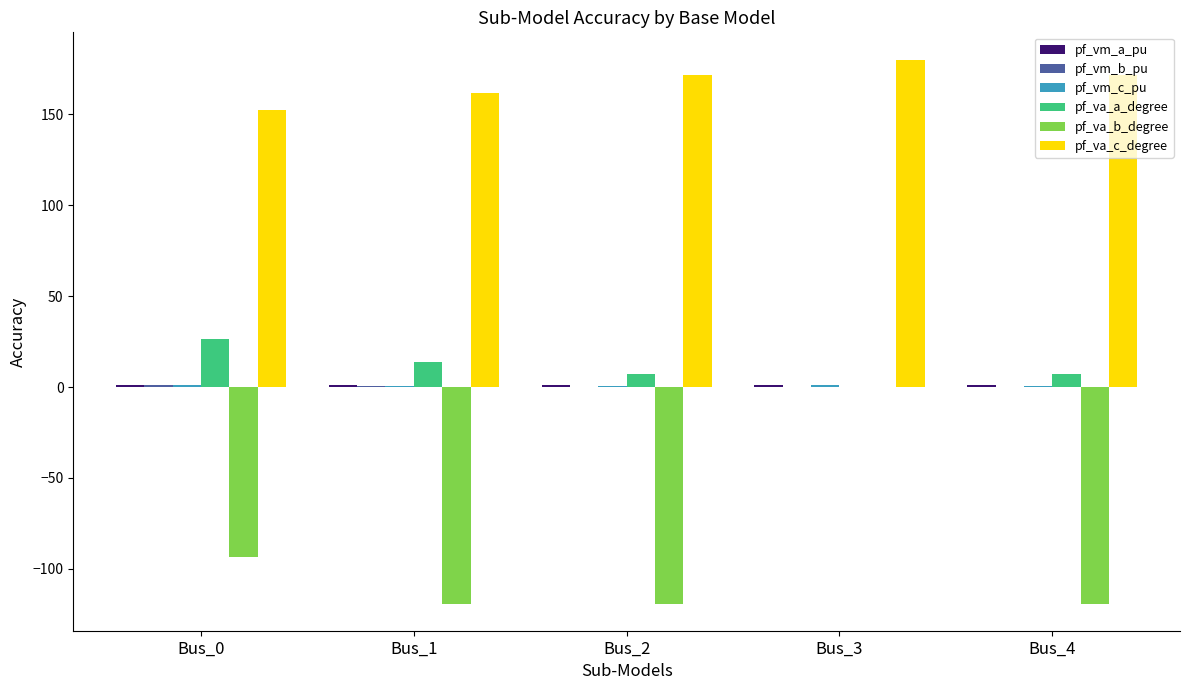

What is the maximum value for pf_va_c_degree?

180.0